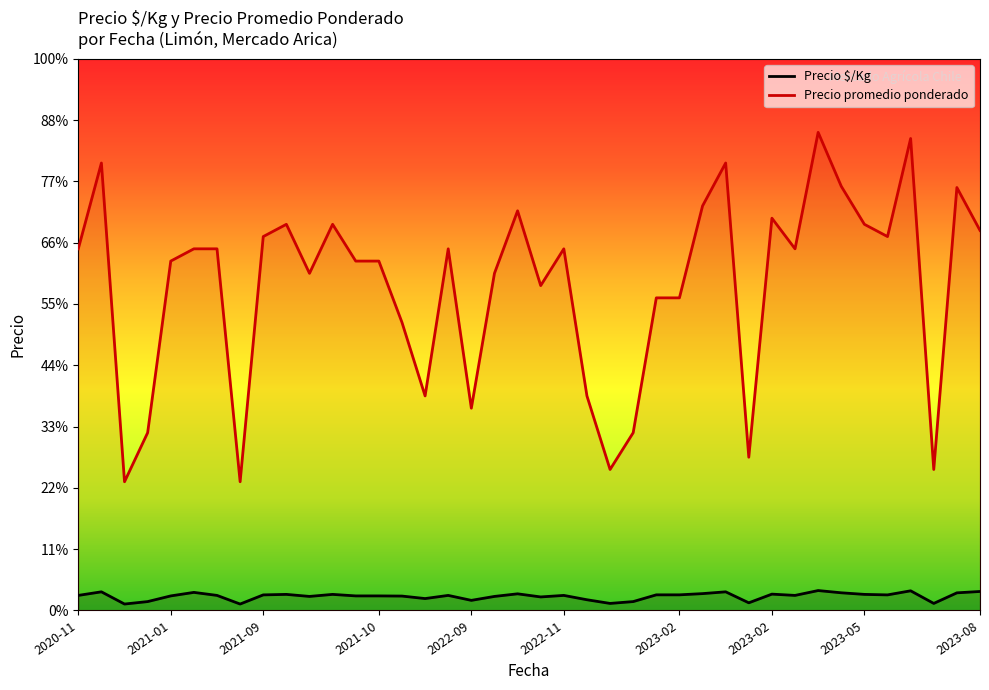

True or false: Precio promedio ponderado and Precio $/Kg cross at least once.

False